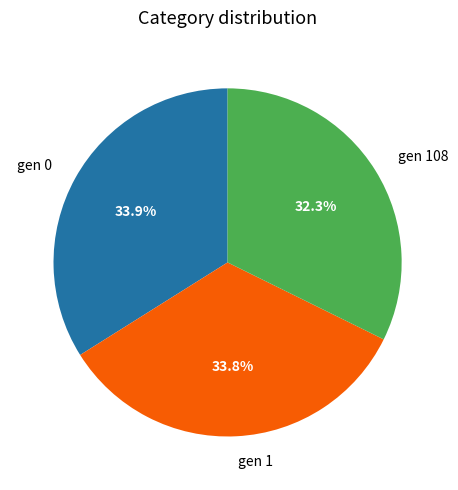

What percentage is the gen 0 slice, to the nearest percent?

34%